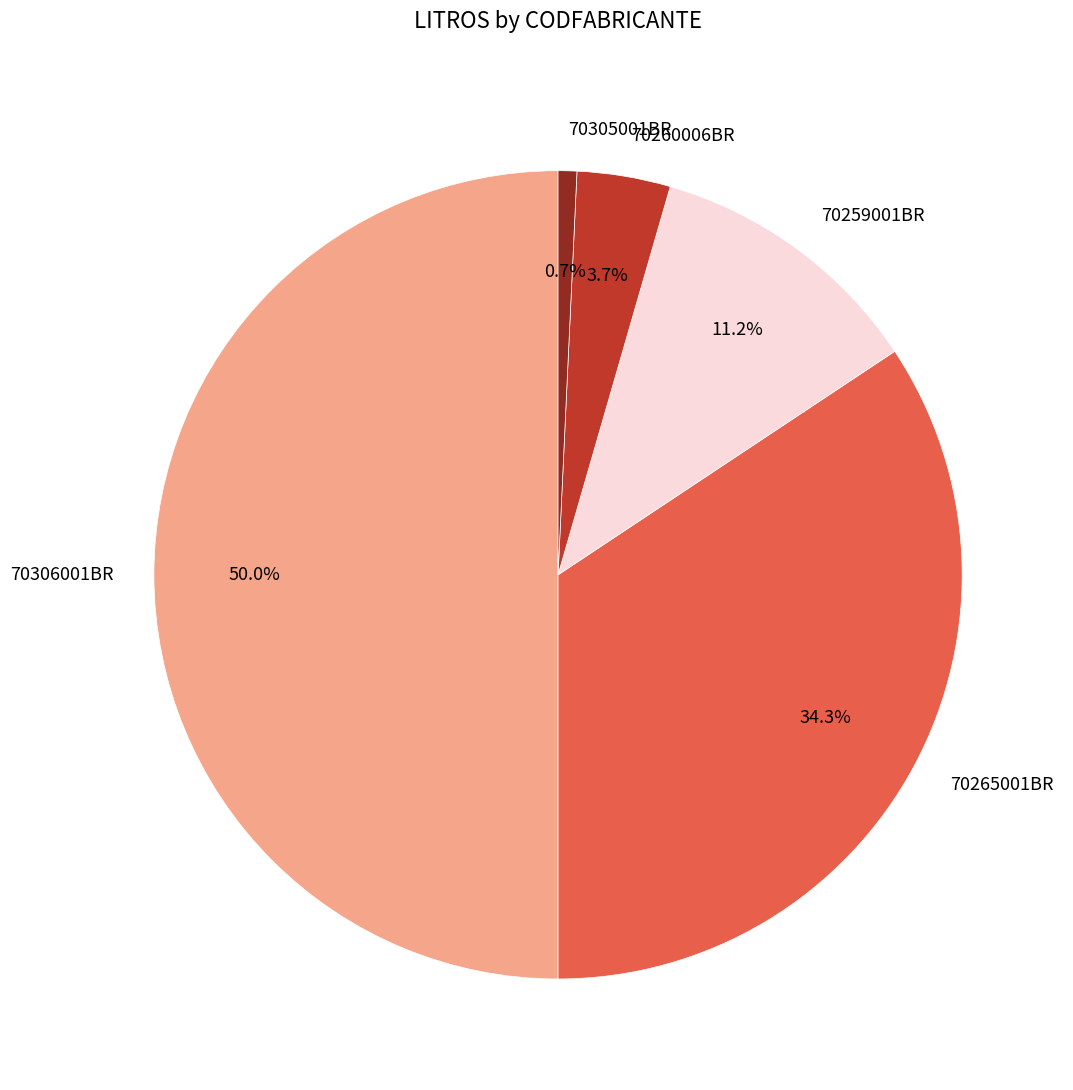

Does 70259001BR account for over 50% of the chart?

No